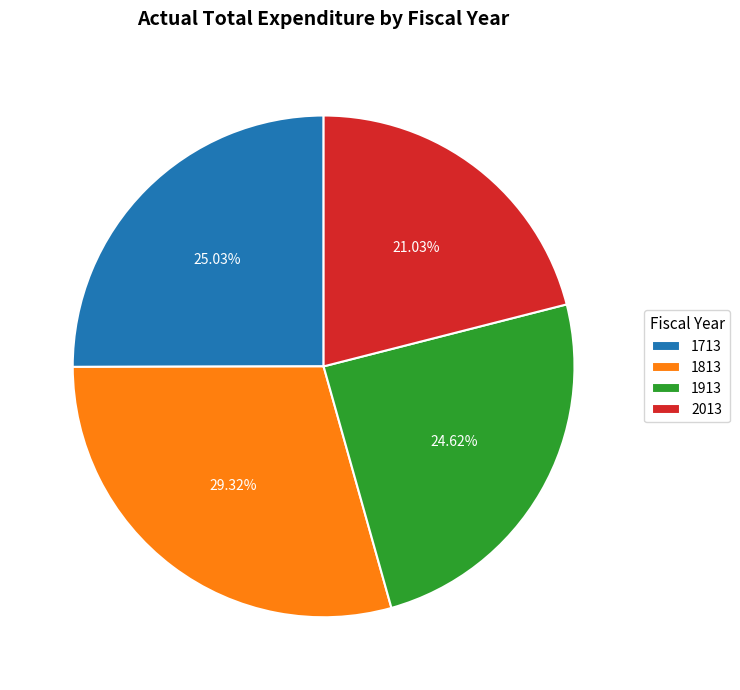

To the nearest percent, what portion does 2013 represent?

21%